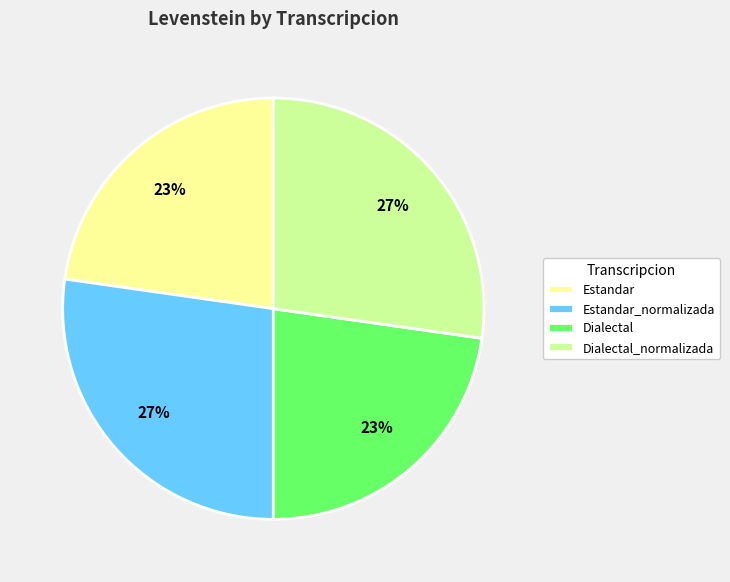

To the nearest percent, what portion does Dialectal represent?

23%